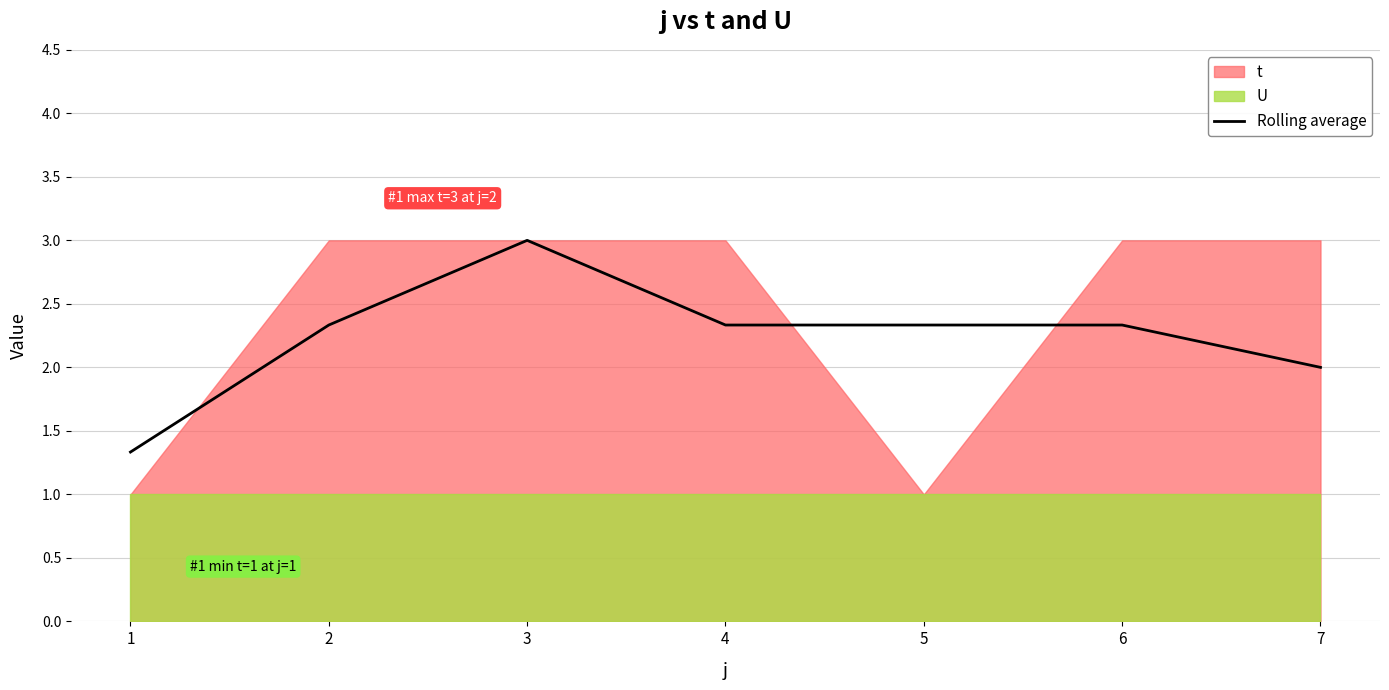

Does the chart have visible grid lines?

Yes